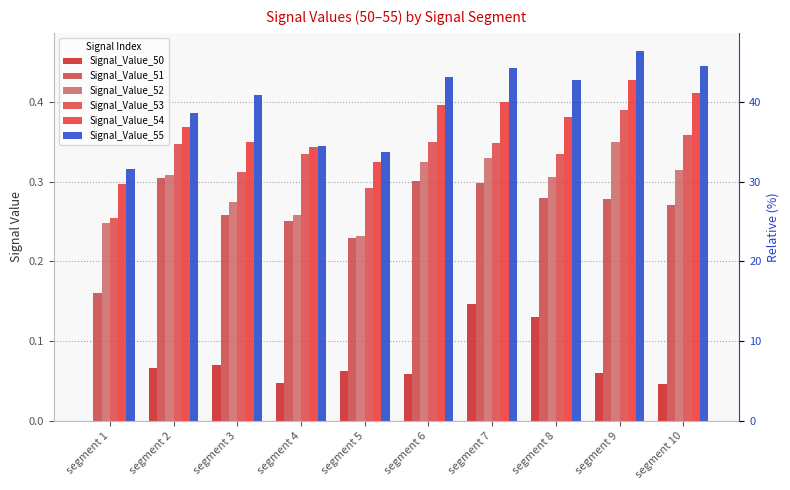

How many series are shown in this chart?

6